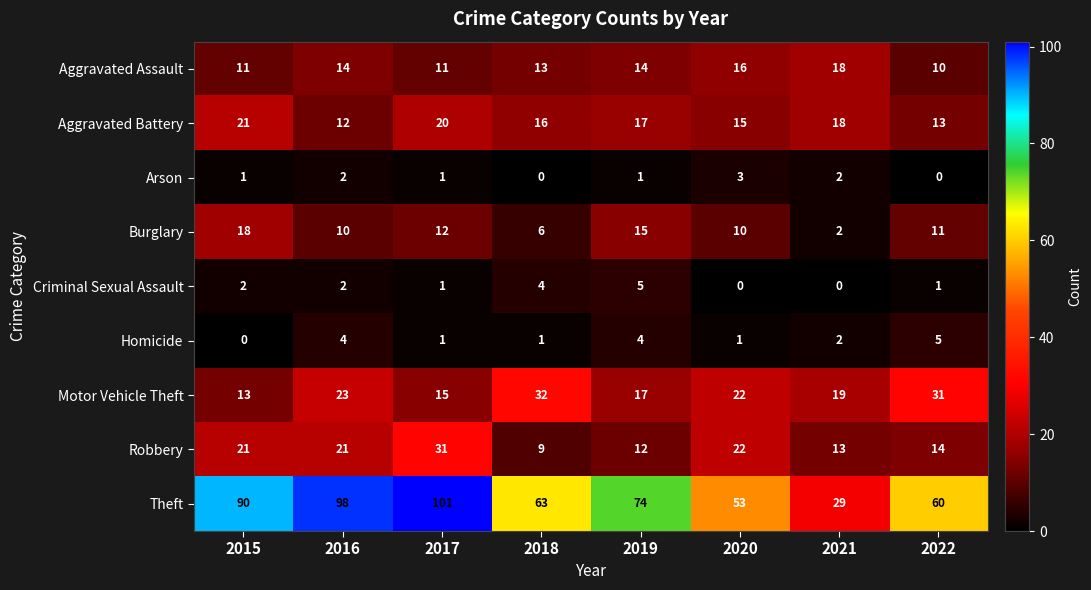

Which label corresponds to the largest value in the chart?

2017